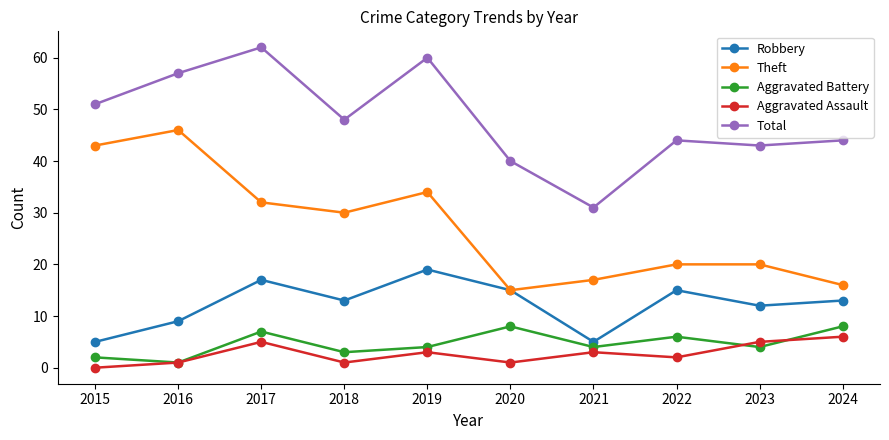

What is the difference between the maximum and minimum values in the Aggravated Battery series?

7